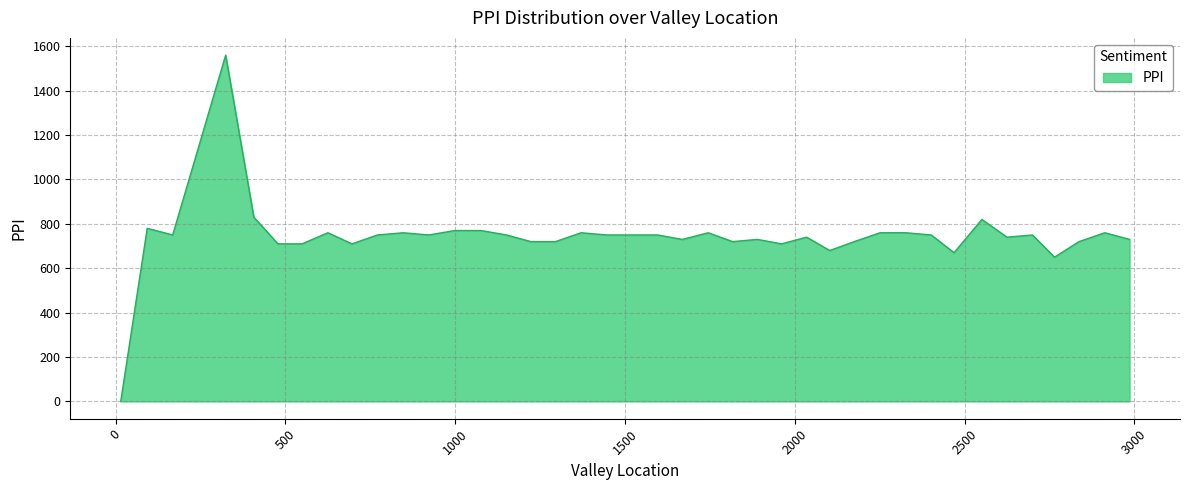

How many lines are shown in the chart?

1